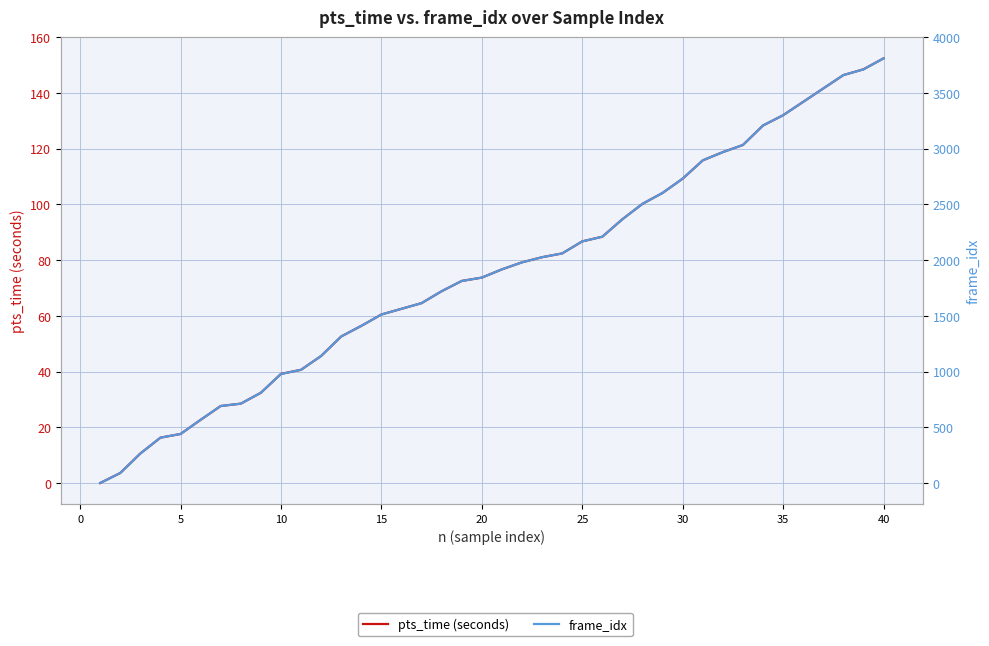

What are all the series names shown in the legend?

pts_time (seconds), frame_idx